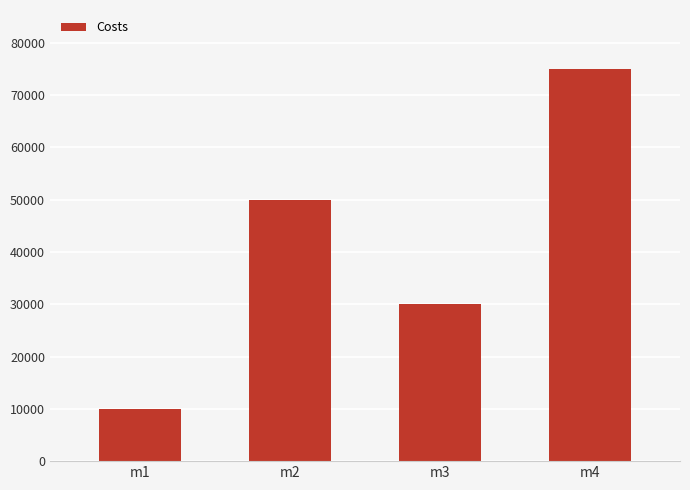

What is the smallest value displayed?

10000